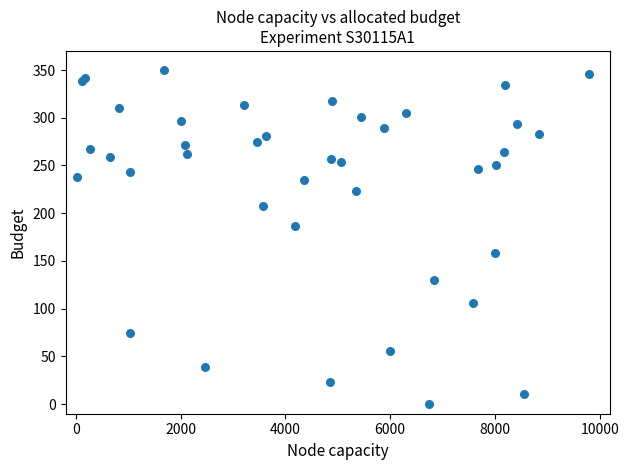

What Y value in the scatter plot is closest to 175?

187.1